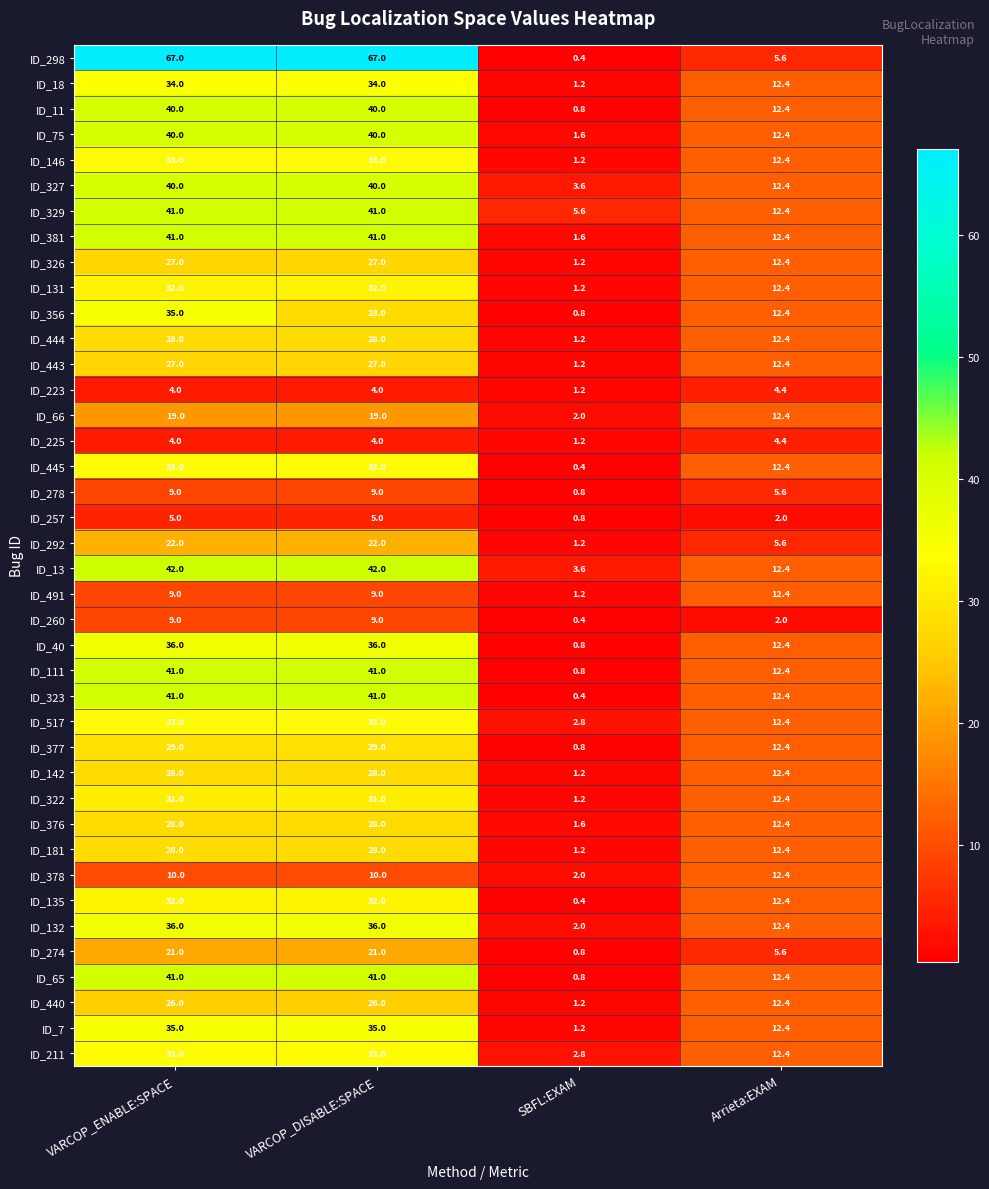

Read the ID_146 value at VARCOP_DISABLE:SPACE.

33.0